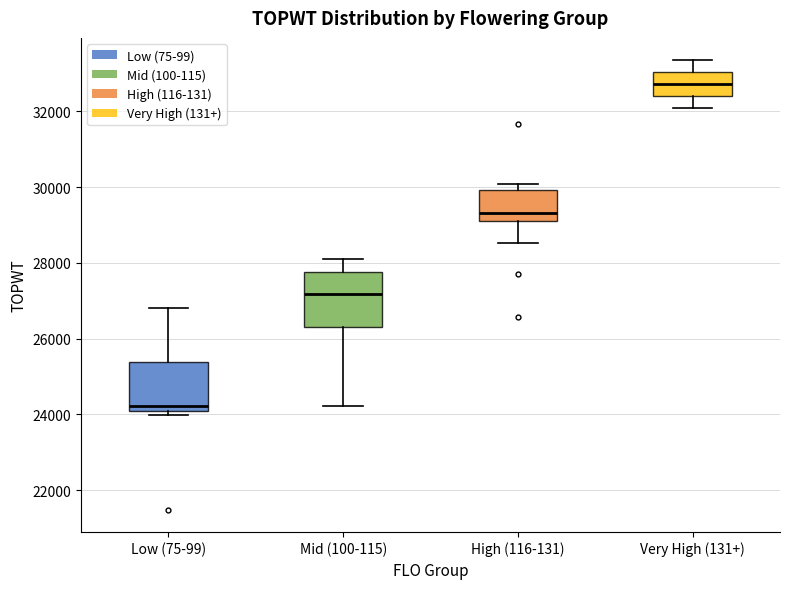

Reading left to right, read every box against the y-axis: the position of its median line, the range the box covers, and the ends of its whiskers. The values are not printed on the chart, so give them approximately, as read against the axis.

Low (75-99): median 24200, box 24000 to 25400, whiskers 24000 (just below the box's lower edge) to 26800
Mid (100-115): median 27200, box 26400 to 27800, whiskers 24200 to 28200
High (116-131): median 29400, box 29200 to 30000, whiskers 28600 to 30000 (just above the box's upper edge)
Very High (131+): median 32800, box 32400 to 33000, whiskers 32200 to 33400